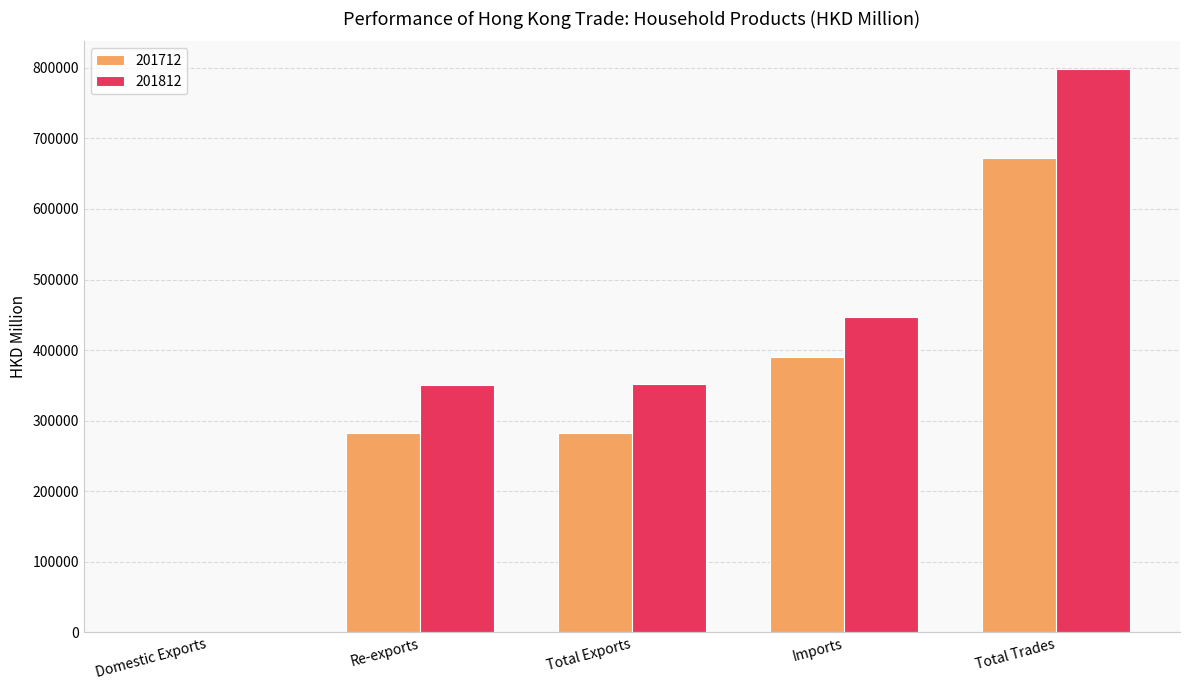

What is the greatest value displayed?

797737.0